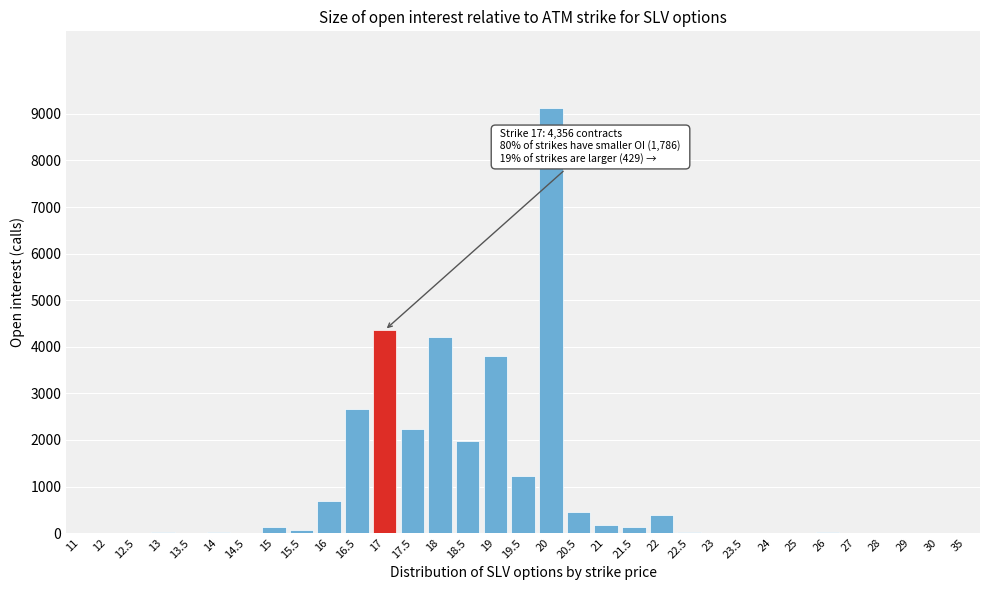

What is the change in value from 16 to 19.5?

+533